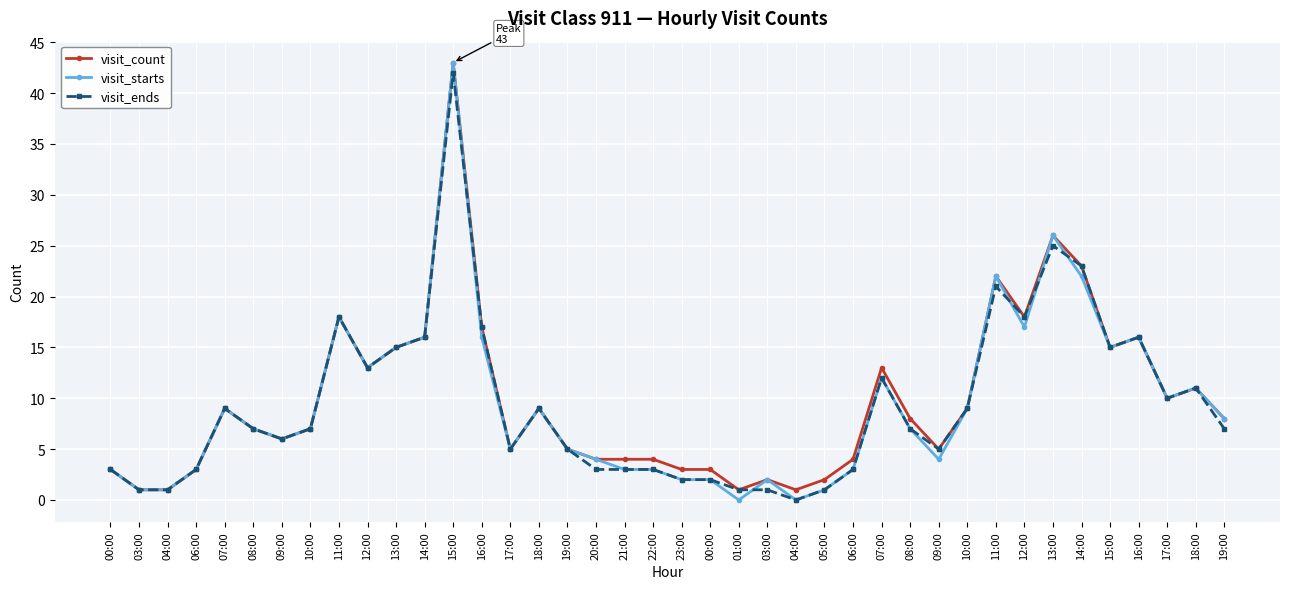

Where is visit_starts nearest to the value 21?

11:00